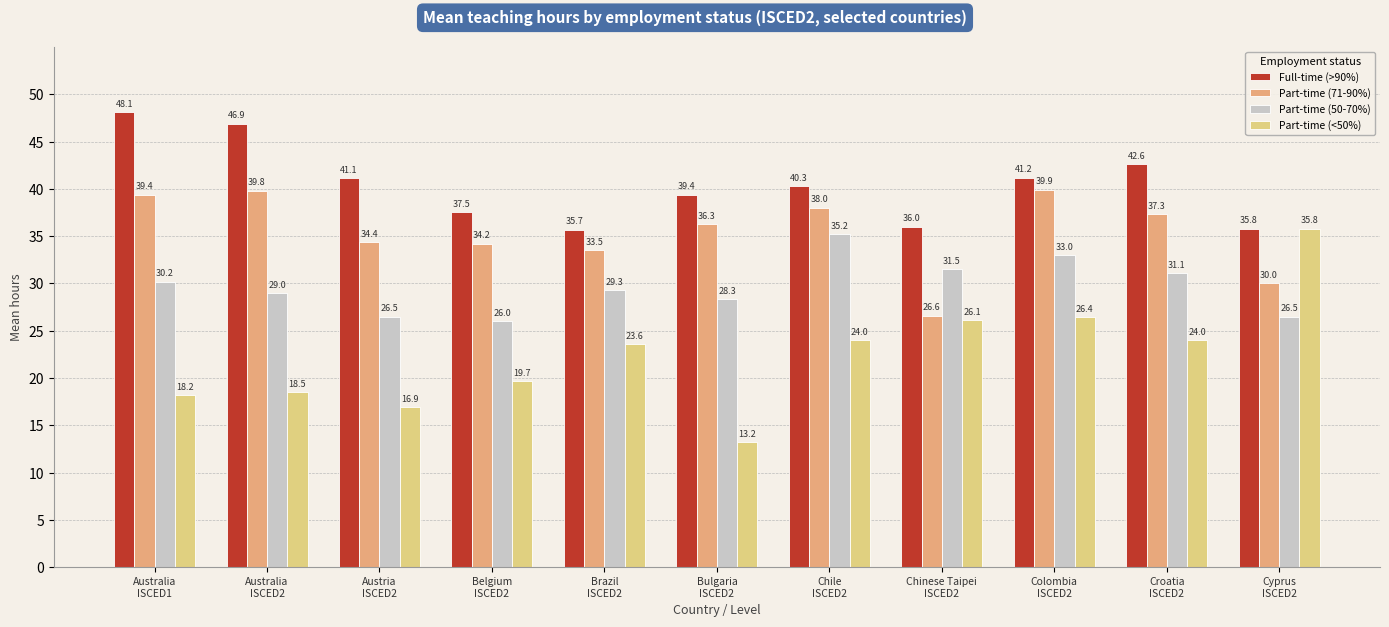

What are all the series names shown in the legend?

Full-time (>90%), Part-time (71-90%), Part-time (50-70%), Part-time (<50%)